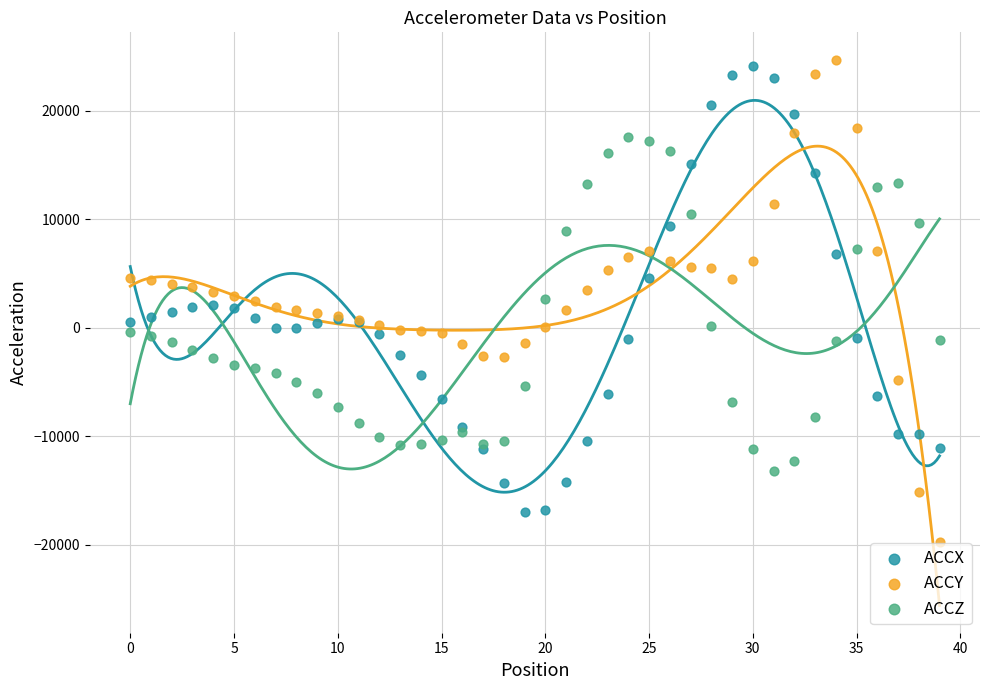

Which series has the largest Y range (max minus min)?

ACCY